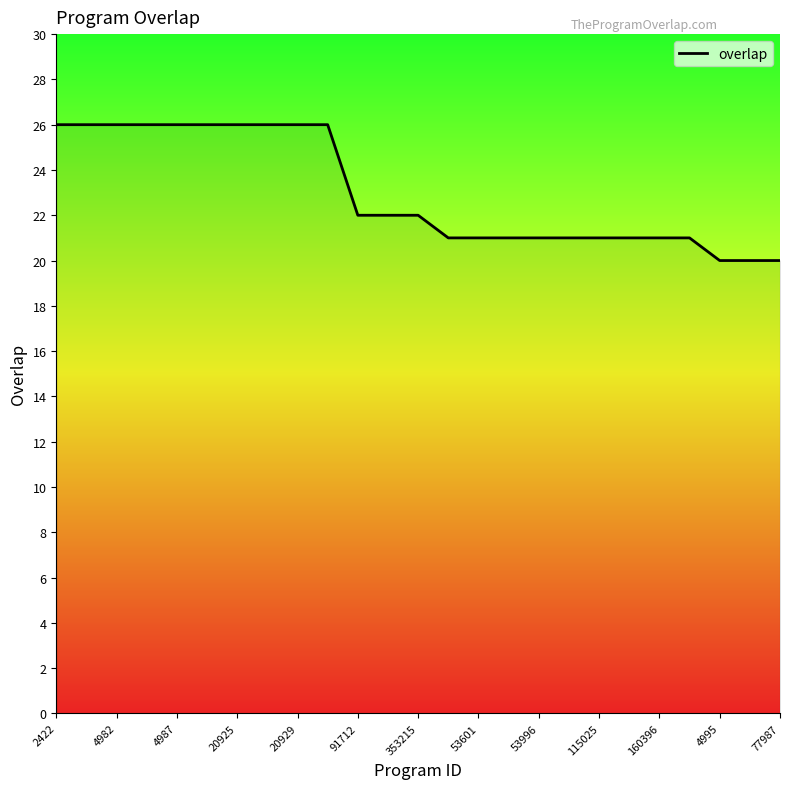

The value at 4982 is 13. True or false?

False